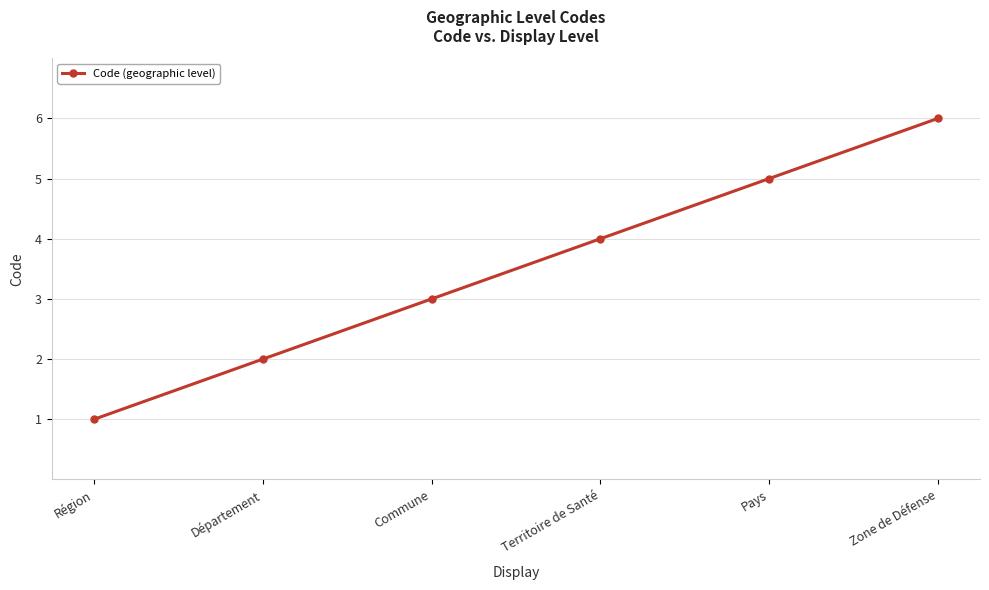

Which category has the lowest value across all series?

Région